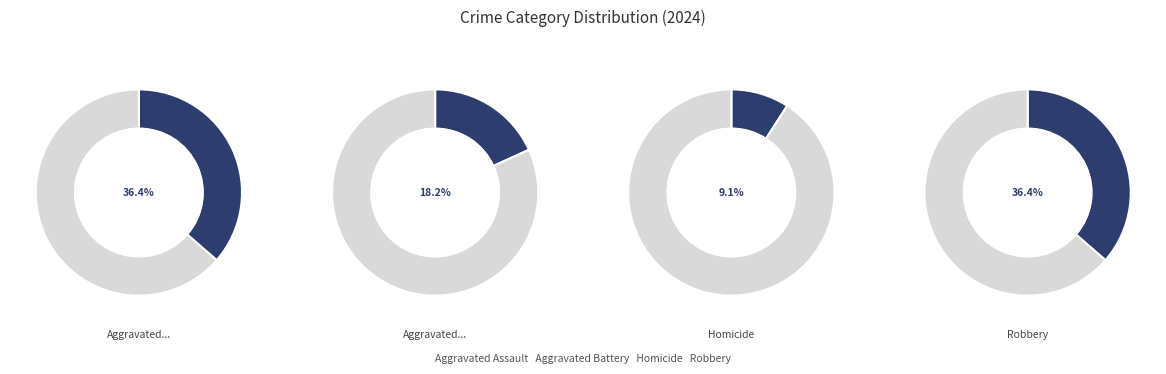

Count the number of slices in the pie.

4